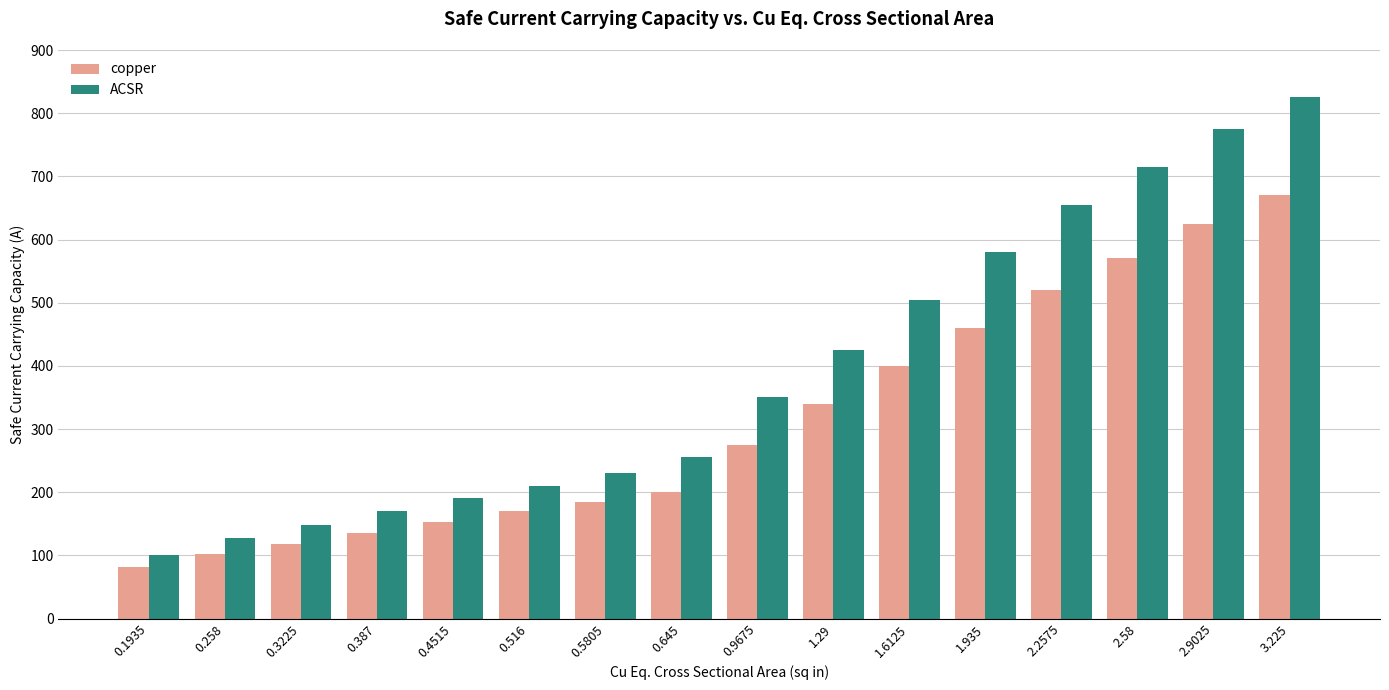

What is the label of the 2nd bar from the right?

2.9025